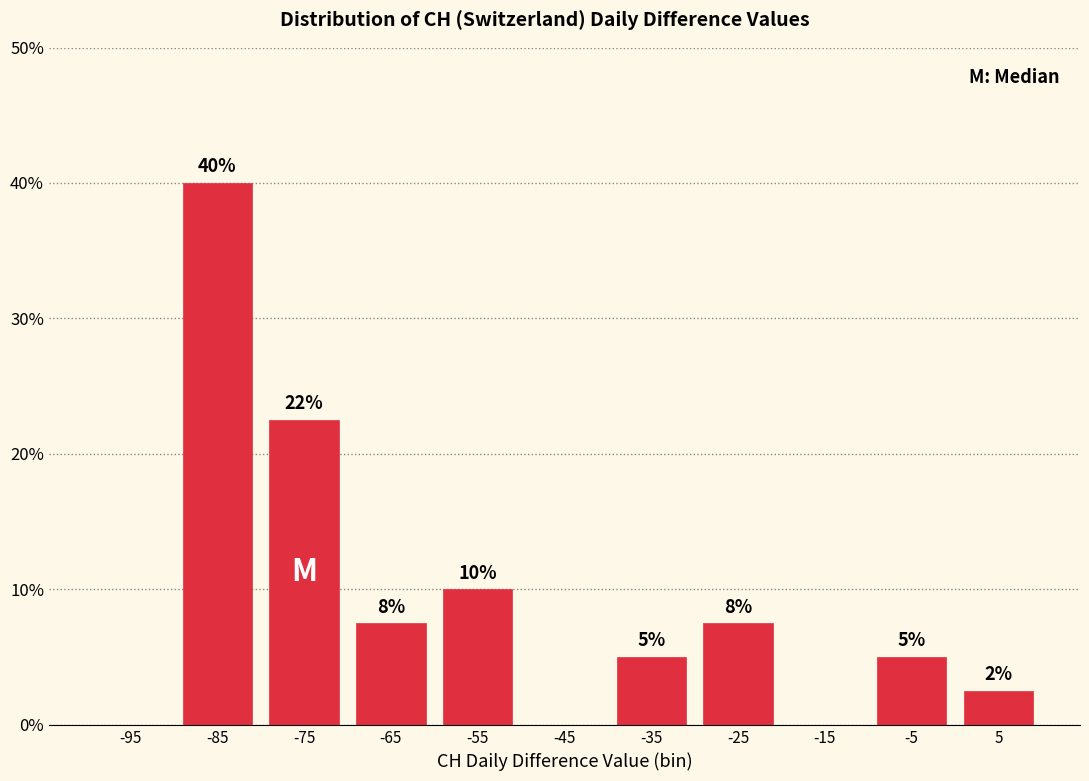

Over which range of the x-axis is the bar tallest?

-90 to -80